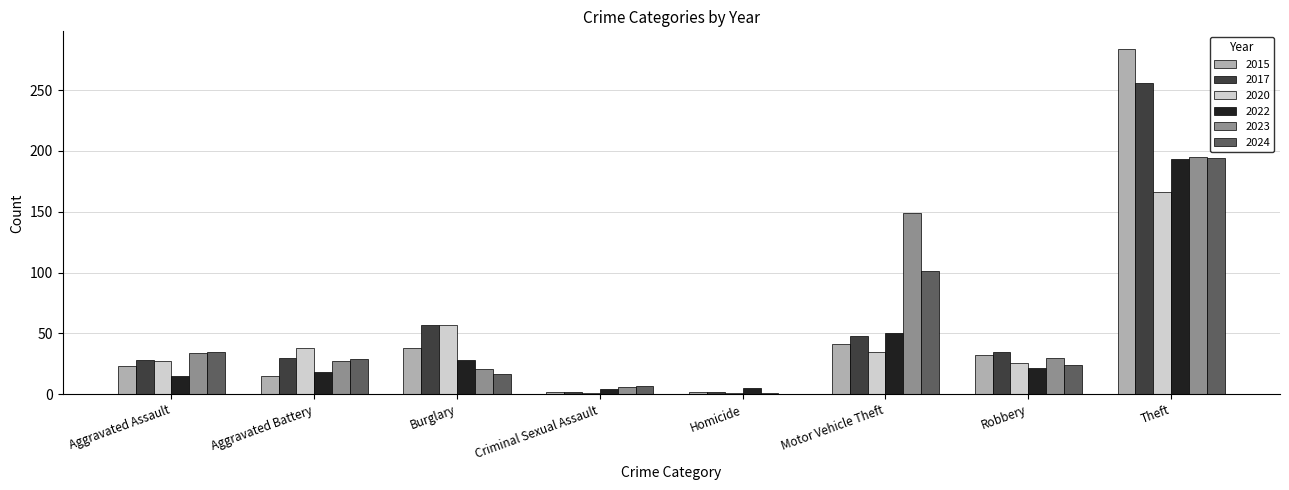

Is the value of 2022 at Aggravated Battery greater than the value of 2015 at Homicide?

Yes